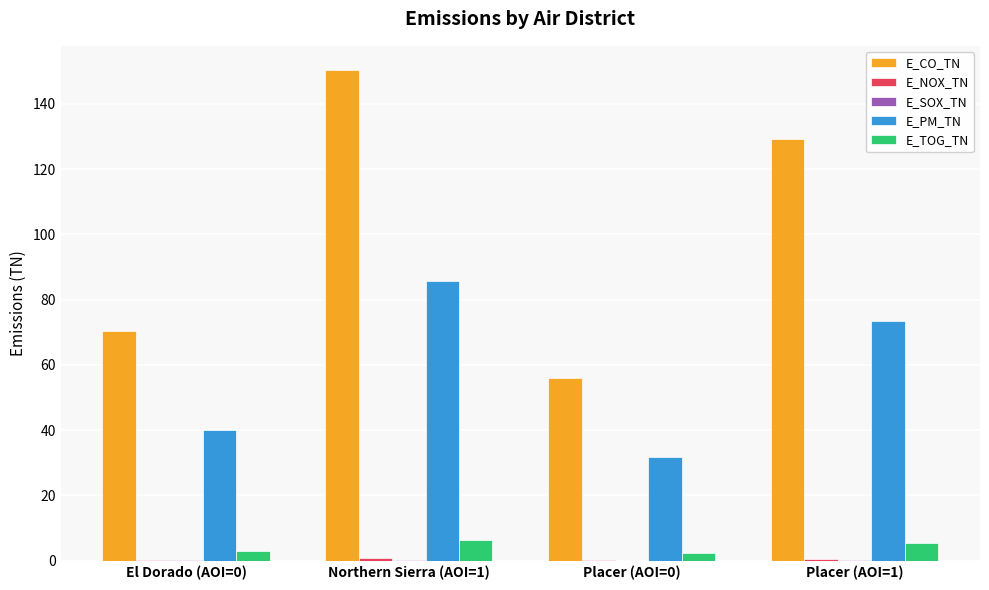

What is the sum of the E_PM_TN values at Placer (AOI=0) and Northern Sierra (AOI=1)?

117.4